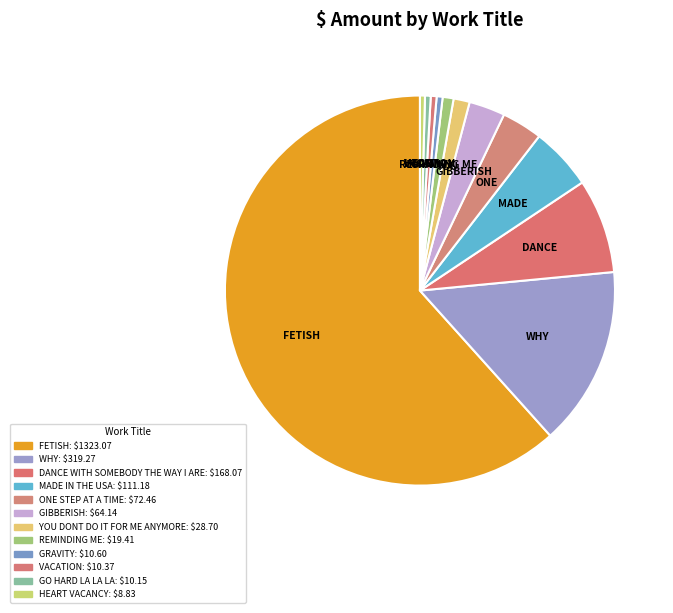

Which slice is the smallest?

HEART VACANCY